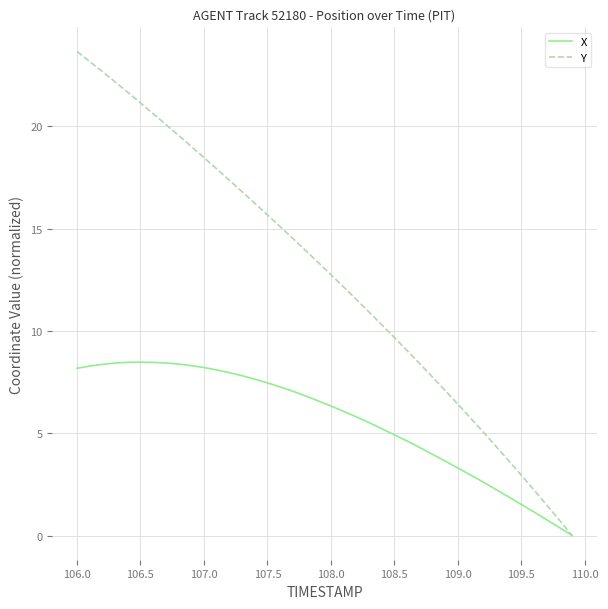

Rank the series by their maximum value, from highest to lowest.

Y, X